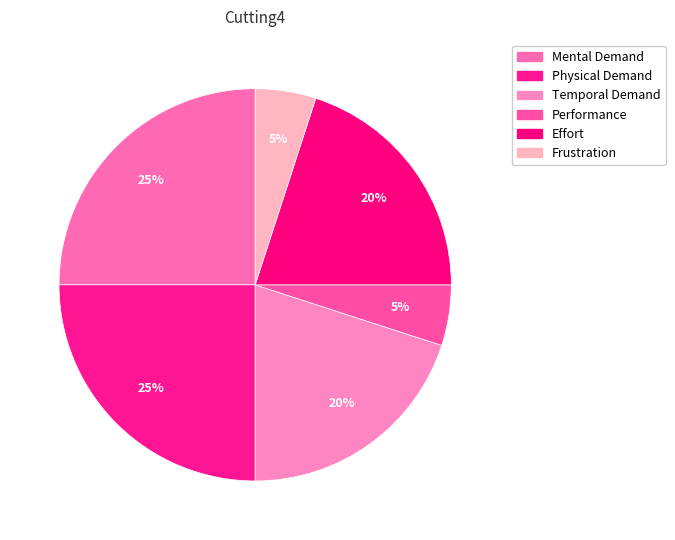

Between Temporal Demand and Physical Demand, which is larger?

Physical Demand